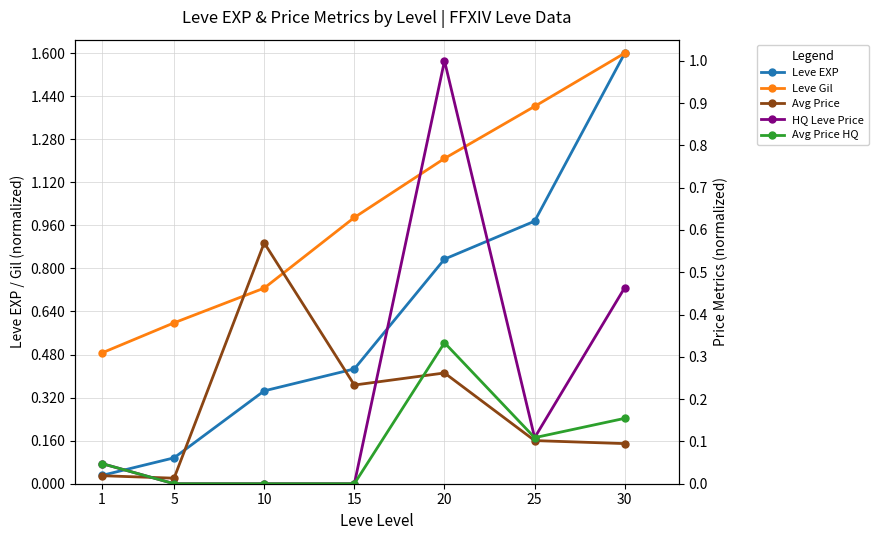

Does the chart display data point markers on the line(s)?

Yes